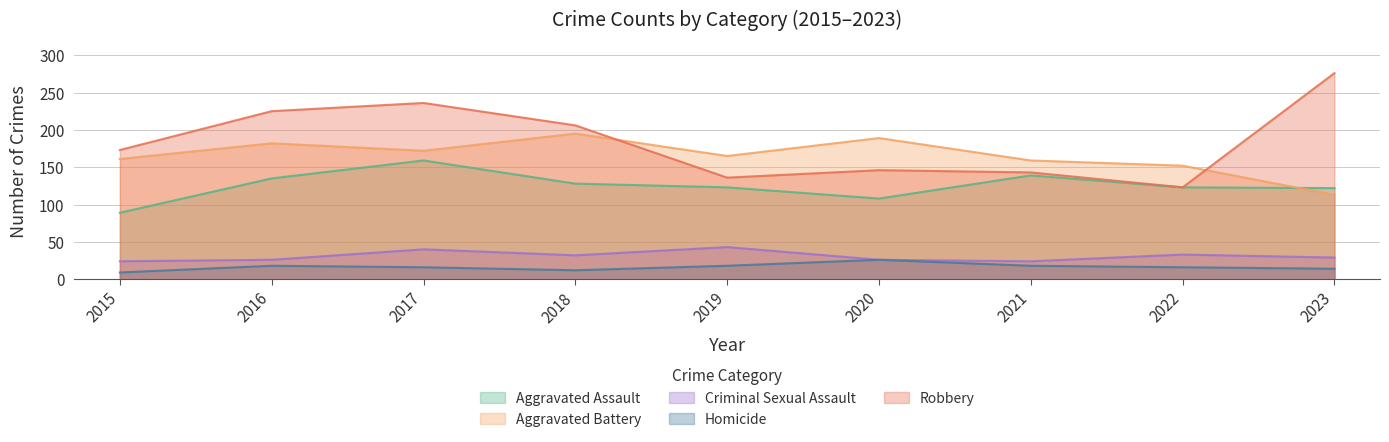

True or false: Homicide has more than 2 points higher than both neighbors.

False